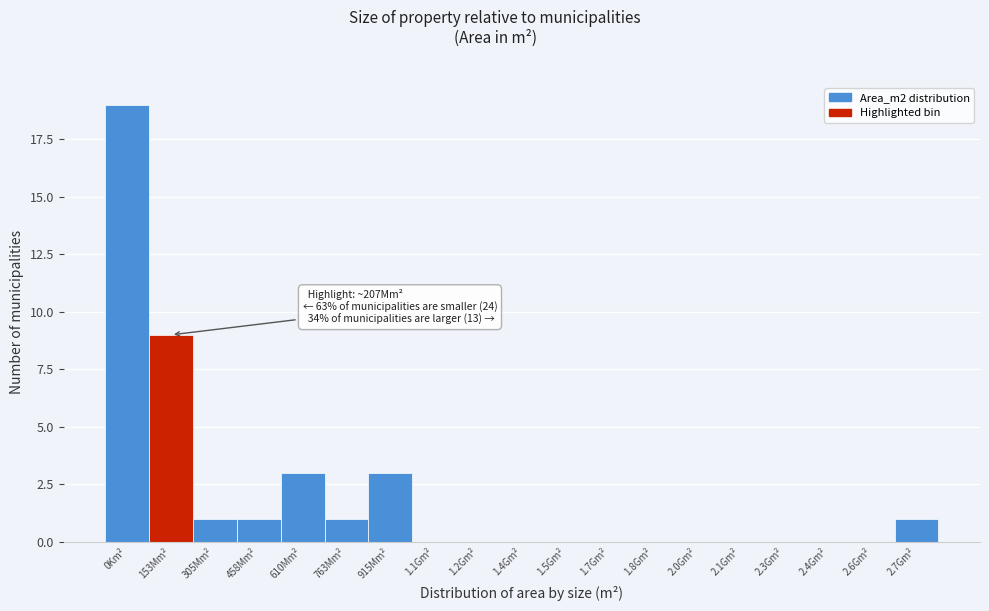

Reading left to right, what are all the values shown in this chart?

0Km²=19	153Mm²=9	305Mm²=1	458Mm²=1	610Mm²=3	763Mm²=1	915Mm²=3	1.1Gm²=0	1.2Gm²=0	1.4Gm²=0	1.5Gm²=0	1.7Gm²=0	1.8Gm²=0	2.0Gm²=0	2.1Gm²=0	2.3Gm²=0	2.4Gm²=0	2.6Gm²=0	2.7Gm²=1